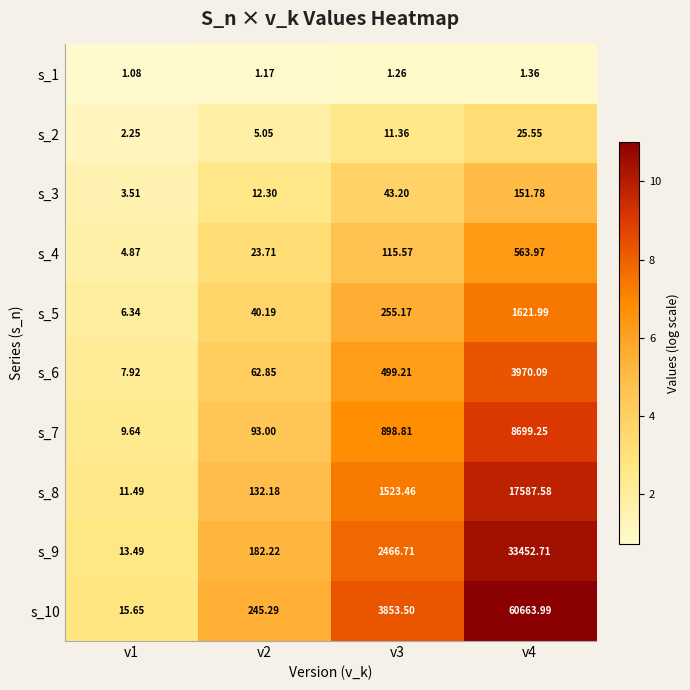

What is the greatest value displayed?

60664.0